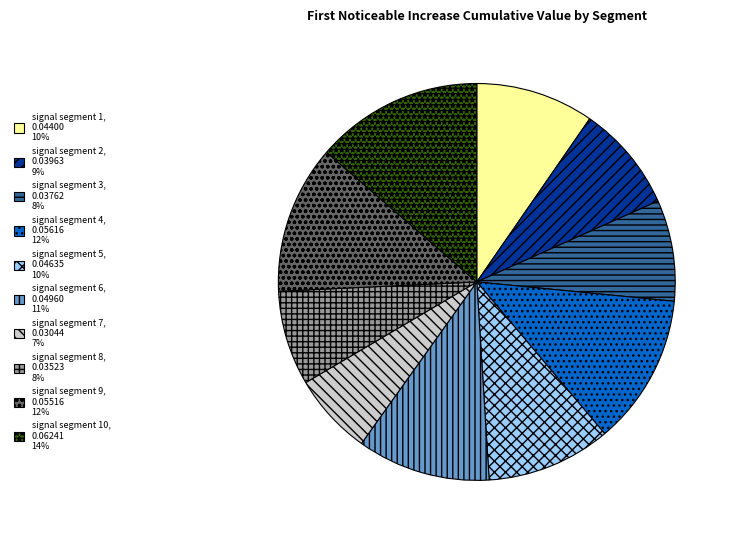

Rank the categories by value from highest to lowest.

signal segment 10, 0.06241 14%, signal segment 4, 0.05616 12%, signal segment 9, 0.05516 12%, signal segment 6, 0.04960 11%, signal segment 5, 0.04635 10%, signal segment 1, 0.04400 10%, signal segment 2, 0.03963 9%, signal segment 3, 0.03762 8%, signal segment 8, 0.03523 8%, signal segment 7, 0.03044 7%